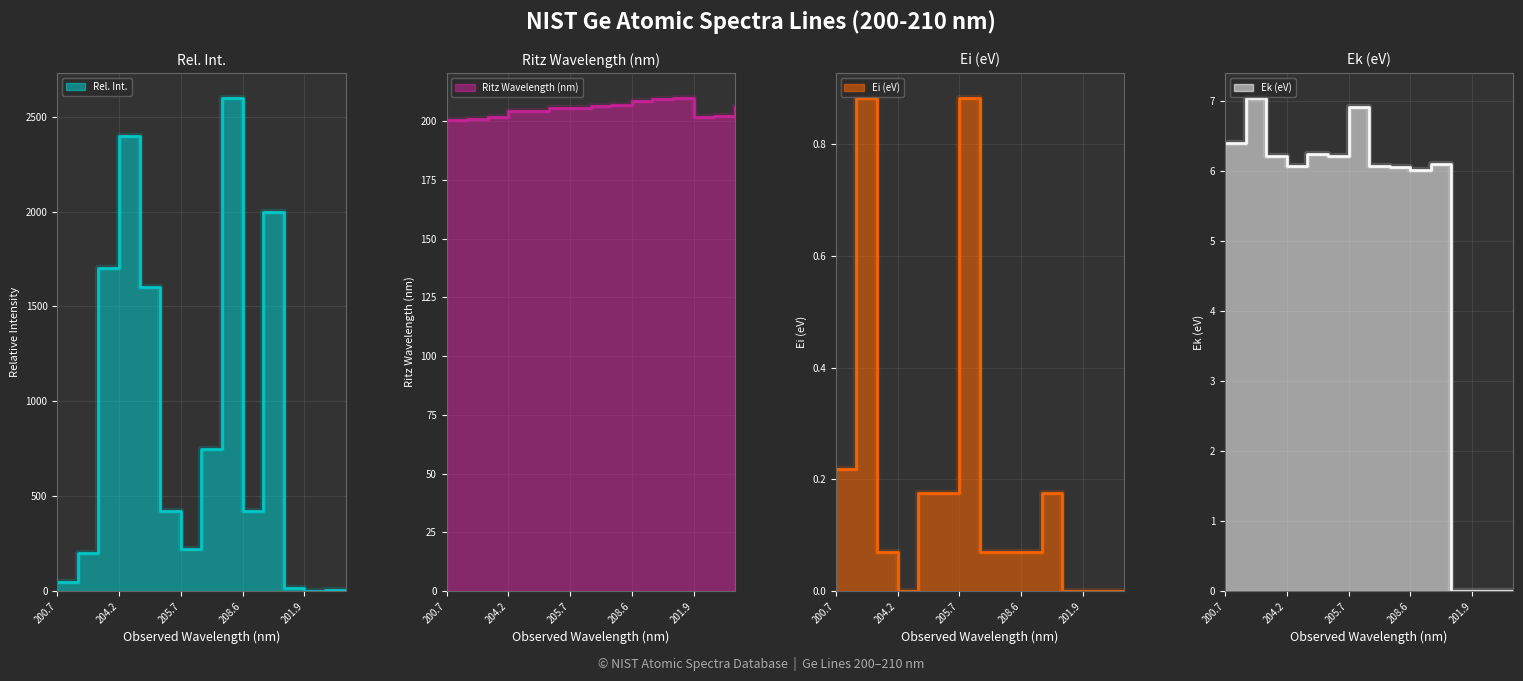

True or false: Ek (eV) has more than 0 points higher than both neighbors.

True